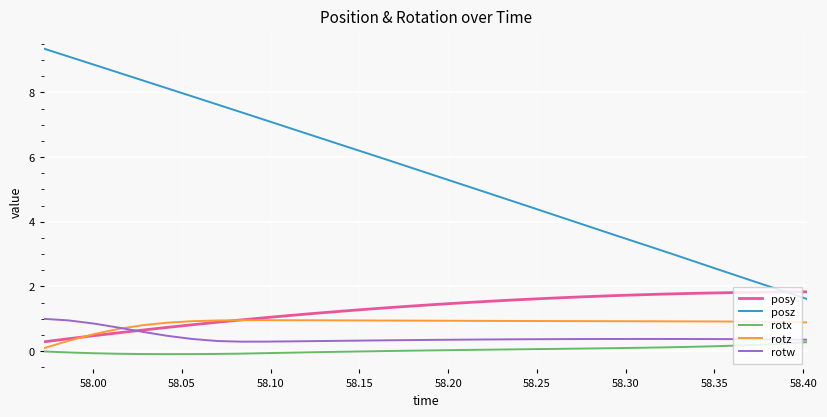

Which series has the widest spread of values?

posz